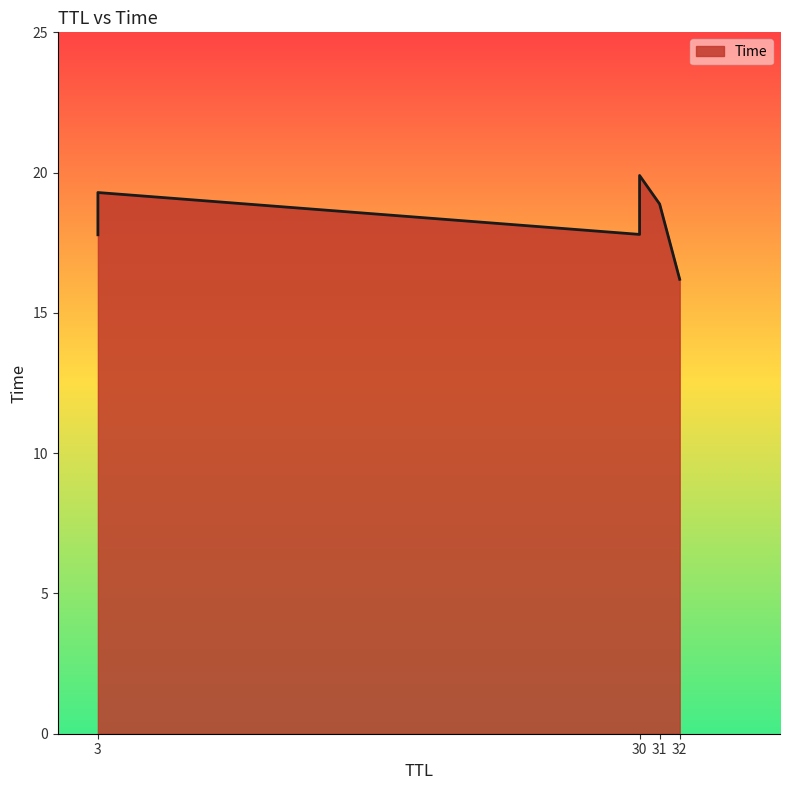

What is the difference between the maximum and second lowest values?

2.1